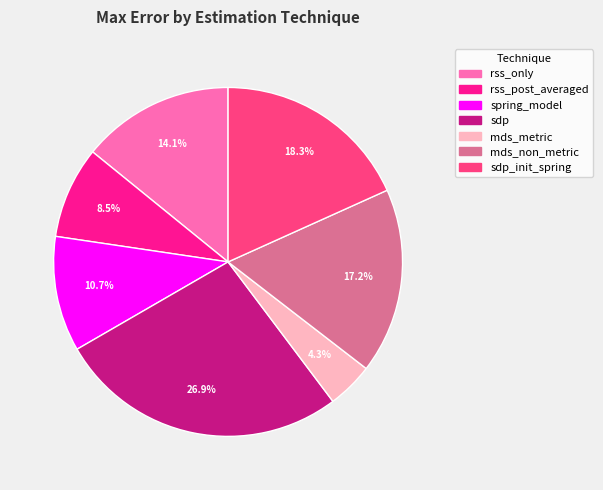

Count the number of slices in the pie.

7